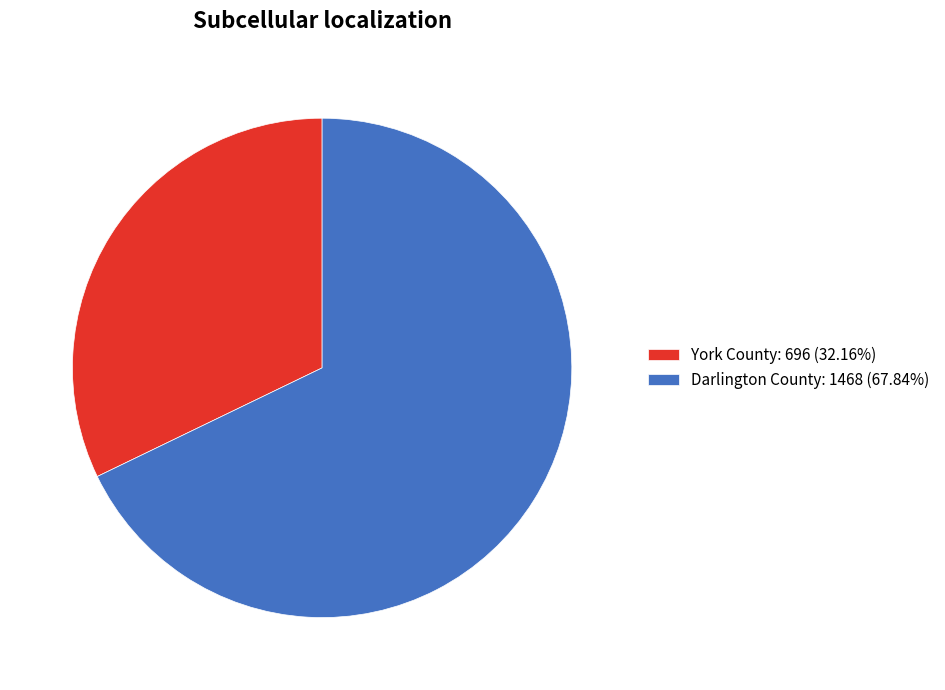

Count the number of slices in the pie.

2